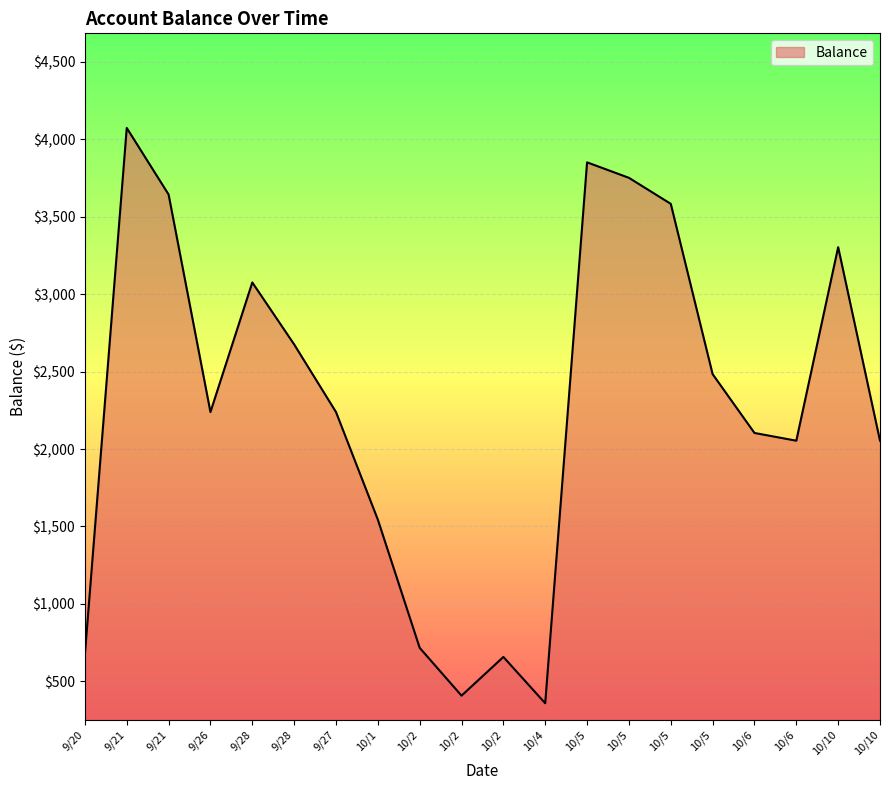

How many lines are shown in the chart?

1